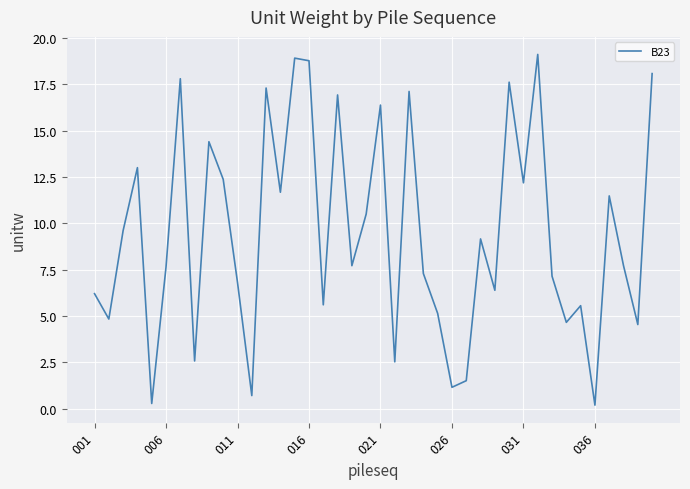

How many series are shown in this chart?

1